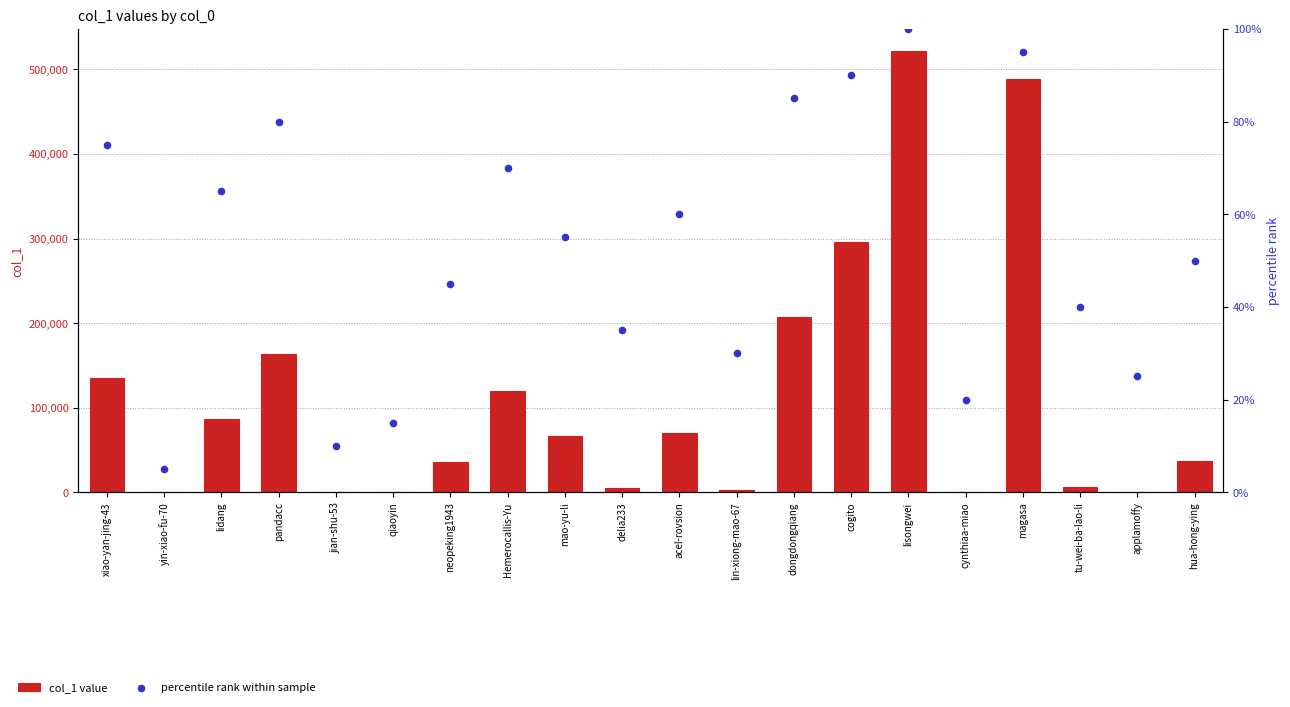

Is the value of col_1 value at tu-wei-ba-lao-li greater than the value of percentile rank within sample at lidang?

Yes